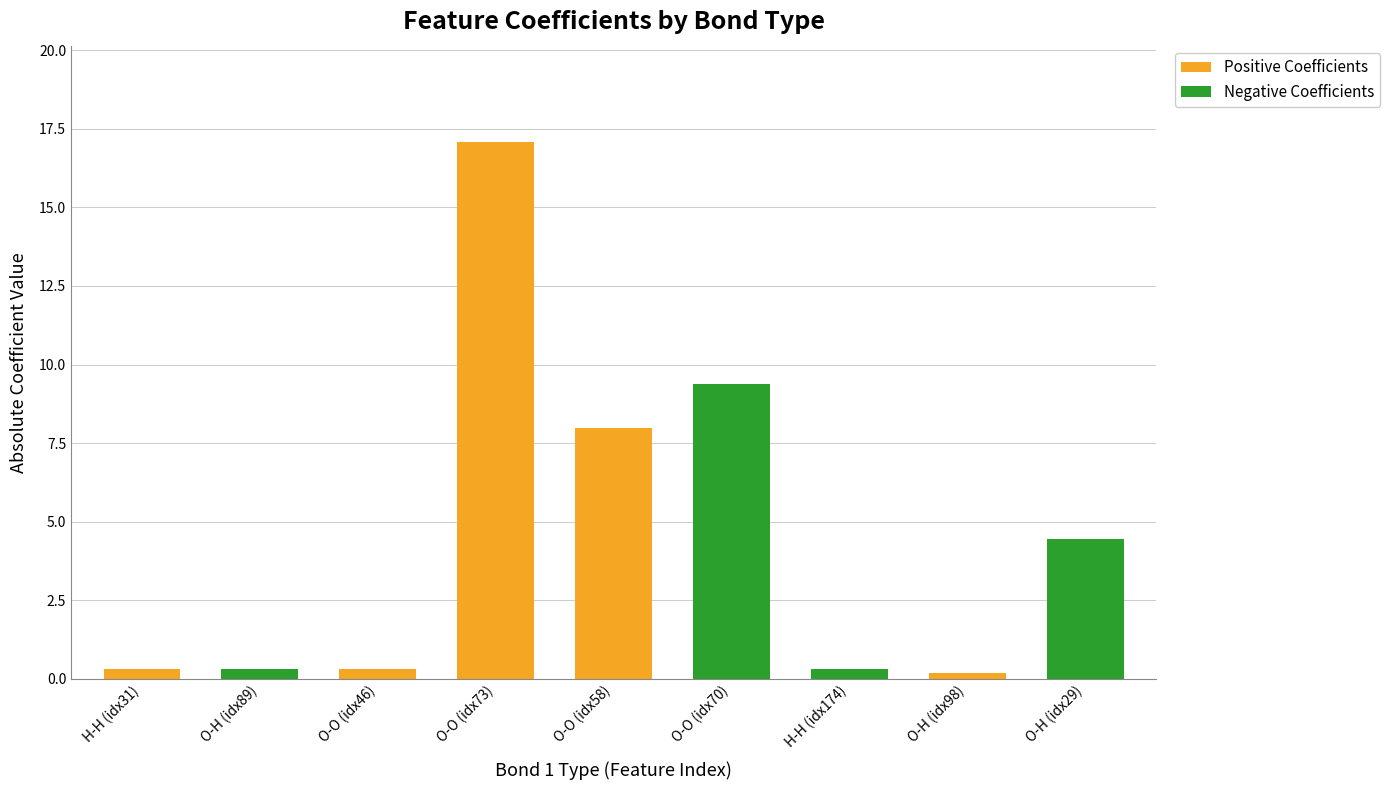

What are all the series names shown in the legend?

Positive Coefficients, Negative Coefficients